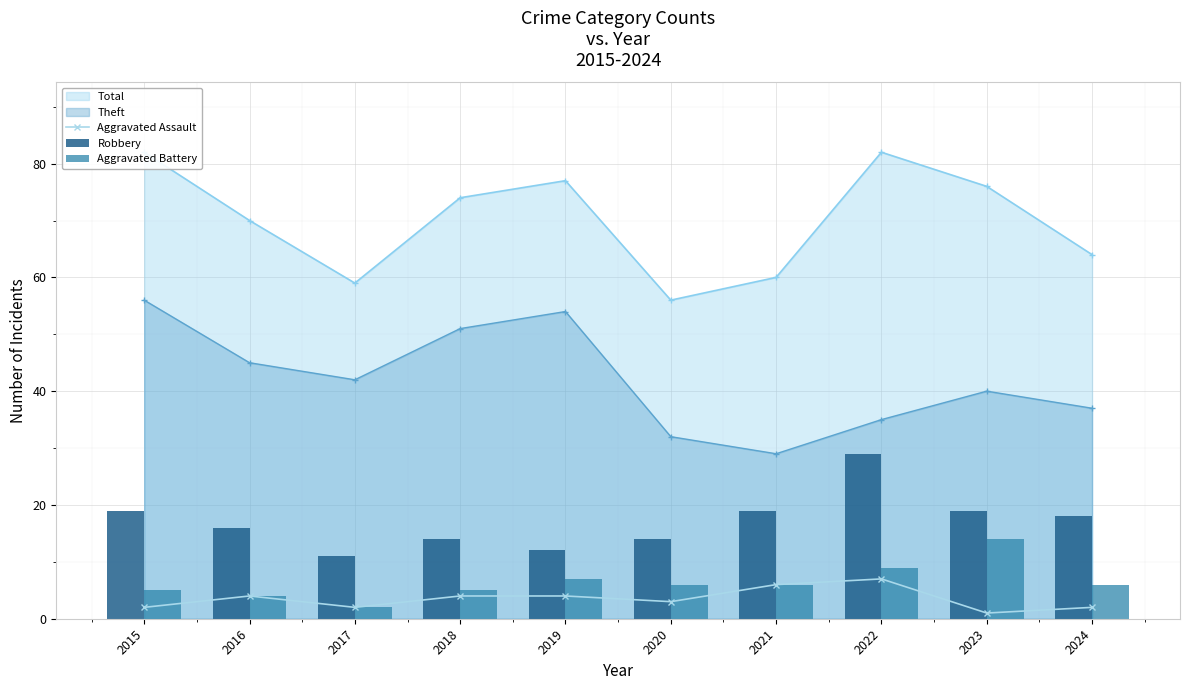

Which series changed the most between 2015 and 2016?

Robbery